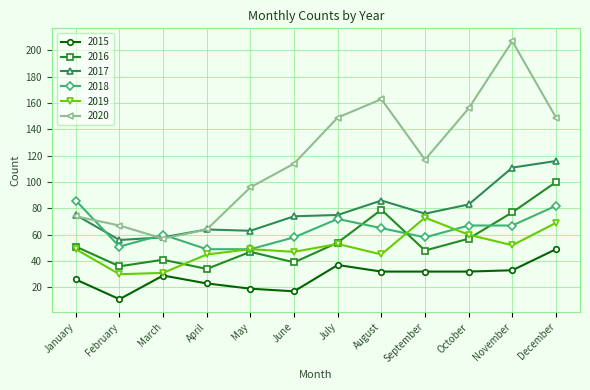

What is the total value across all series at March?

276